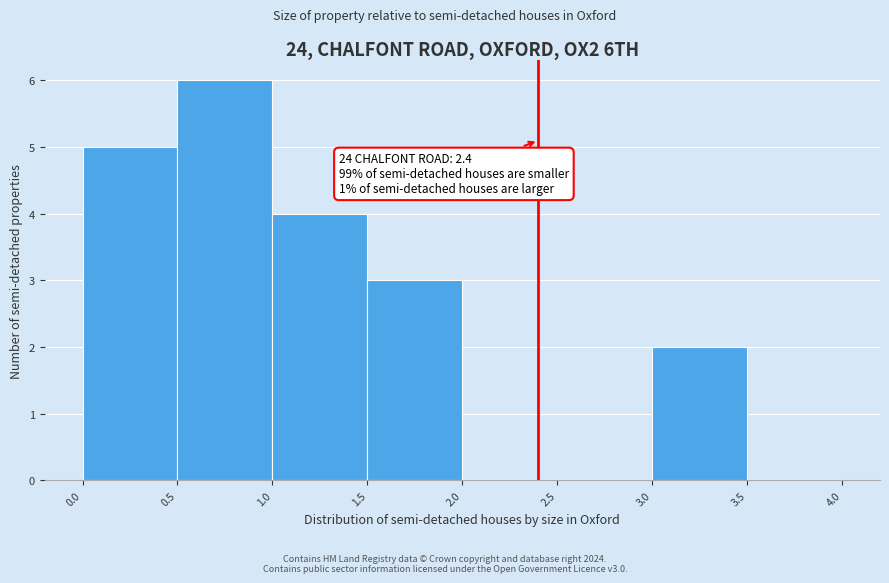

Over which range of the x-axis is the bar tallest?

0.5 to 1.0